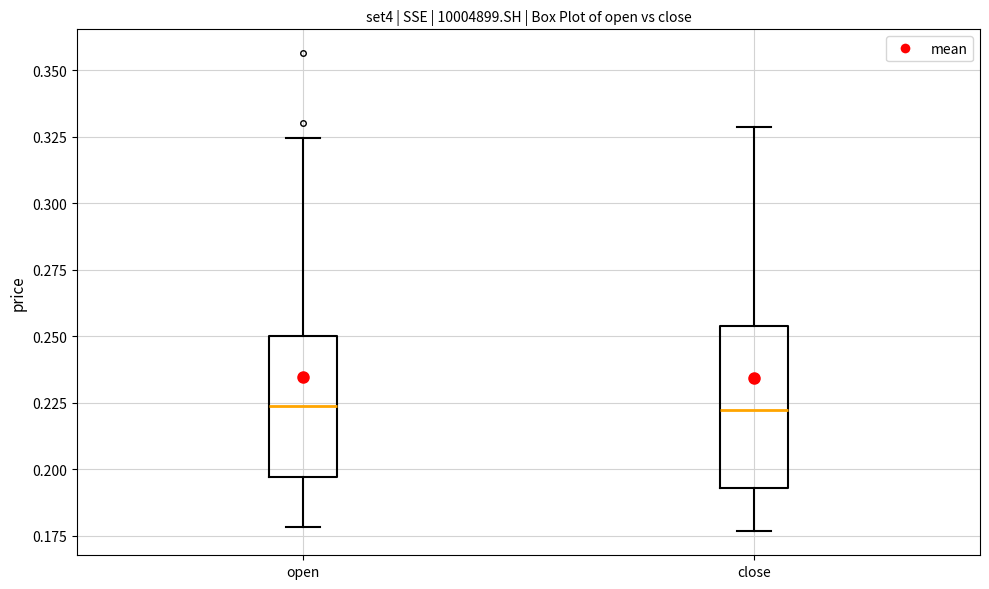

Reading left to right, transcribe this box plot: for each box, give where its median line is, the range the box spans, and where its two whiskers end, as read against the y-axis. The values are not printed on the chart, so give them approximately, as read against the axis.

open: median 0.225, box 0.195 to 0.250, whiskers 0.180 to 0.325
close: median 0.220, box 0.195 to 0.255, whiskers 0.175 to 0.330